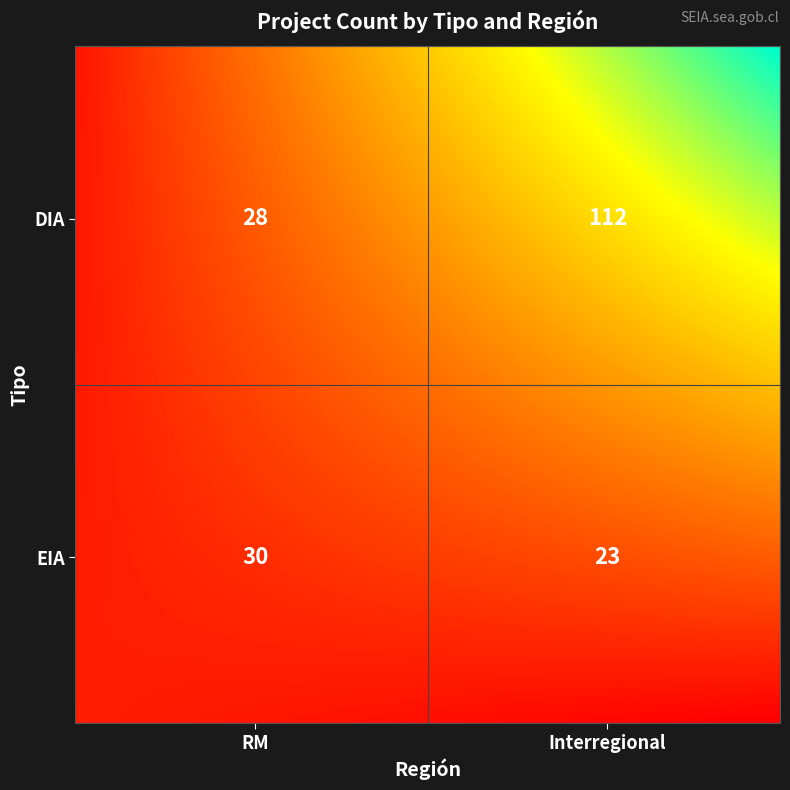

Where is the data nearest to the value 67?

EIA_RM